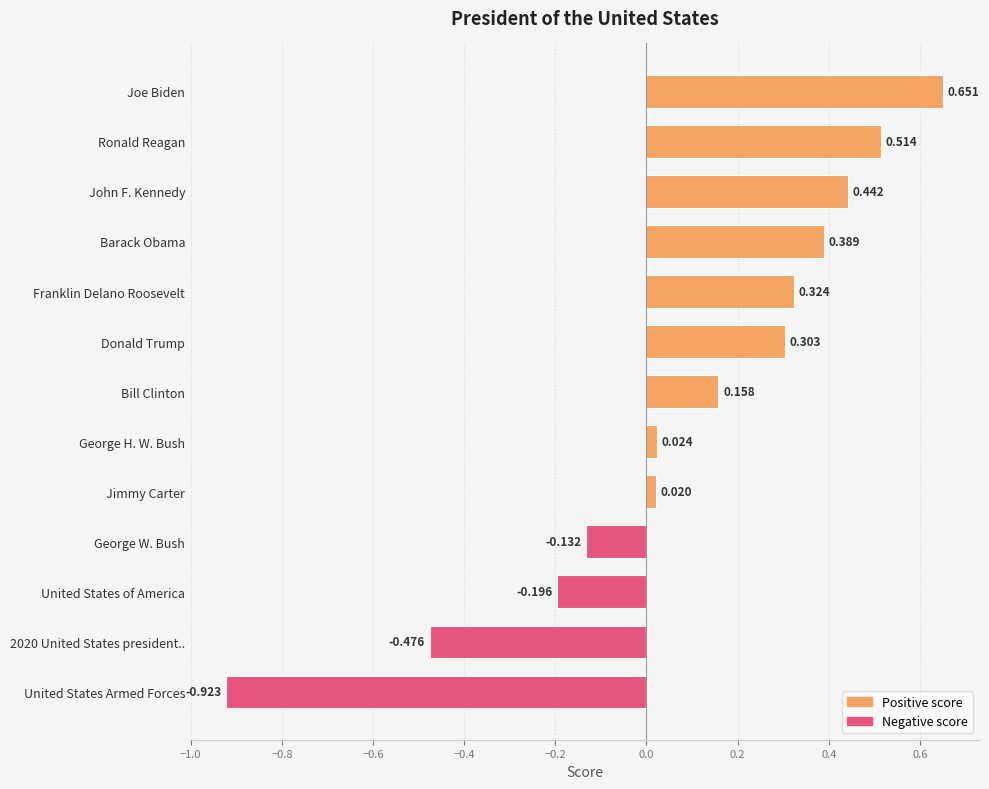

How many values are above zero?

9